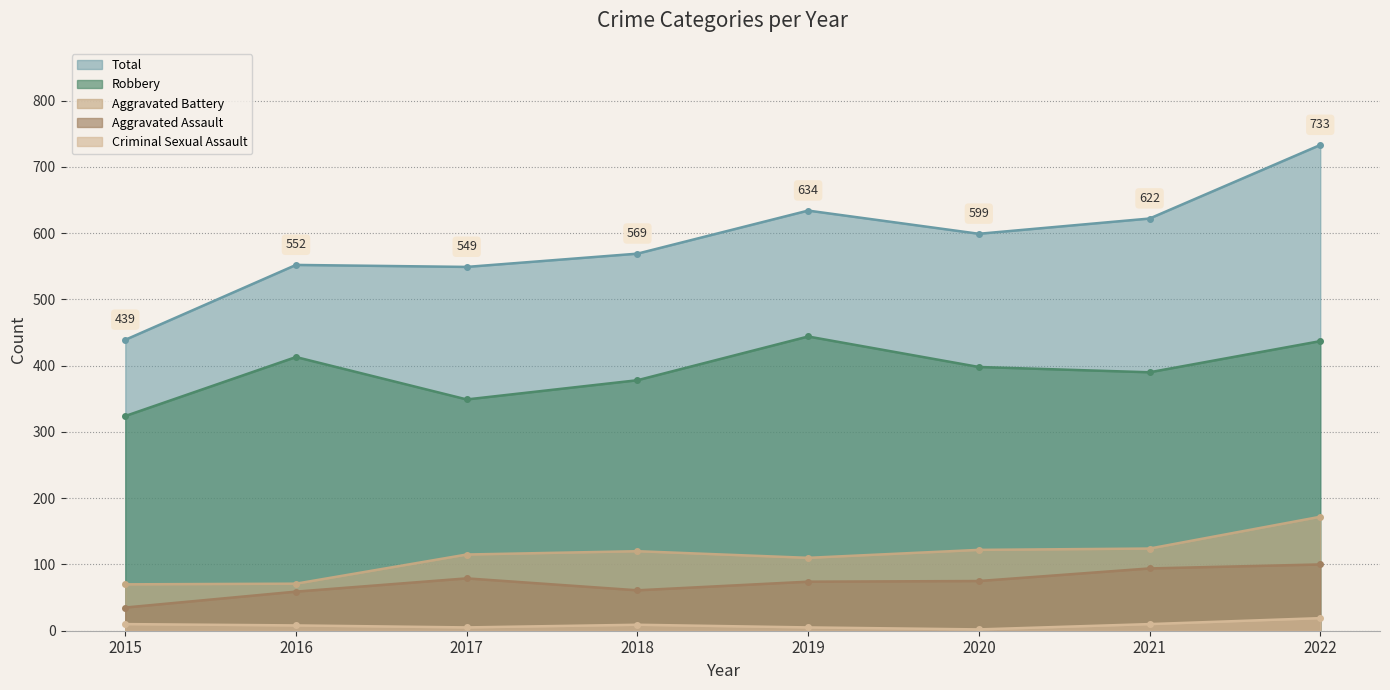

Is it true that Robbery equals 269 at 2020?

False